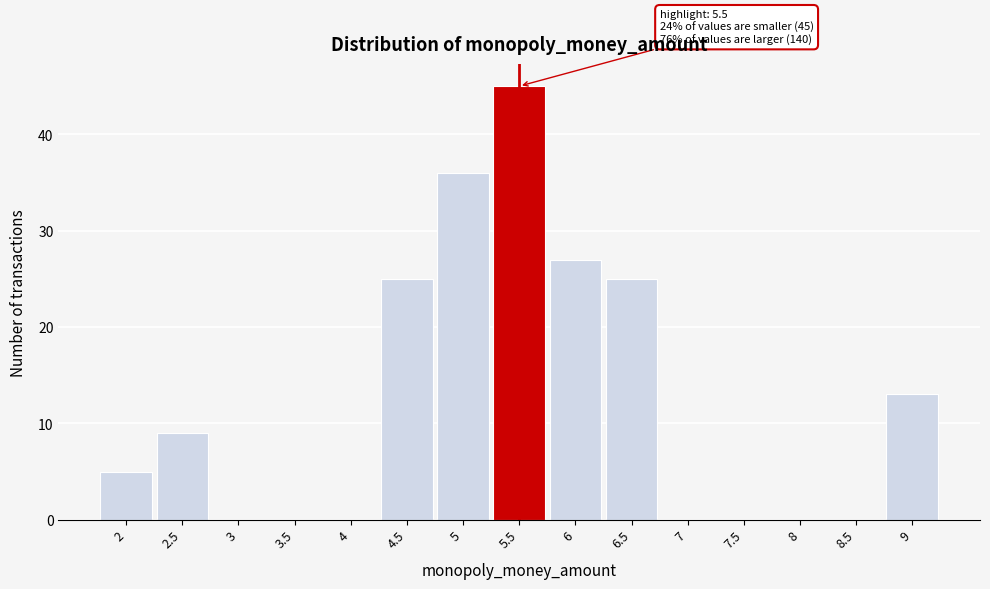

Reading left to right, list all the values displayed in this chart.

2=5	2.5=9	3=0	3.5=0	4=0	4.5=25	5=36	5.5=45	6=27	6.5=25	7=0	7.5=0	8=0	8.5=0	9=13